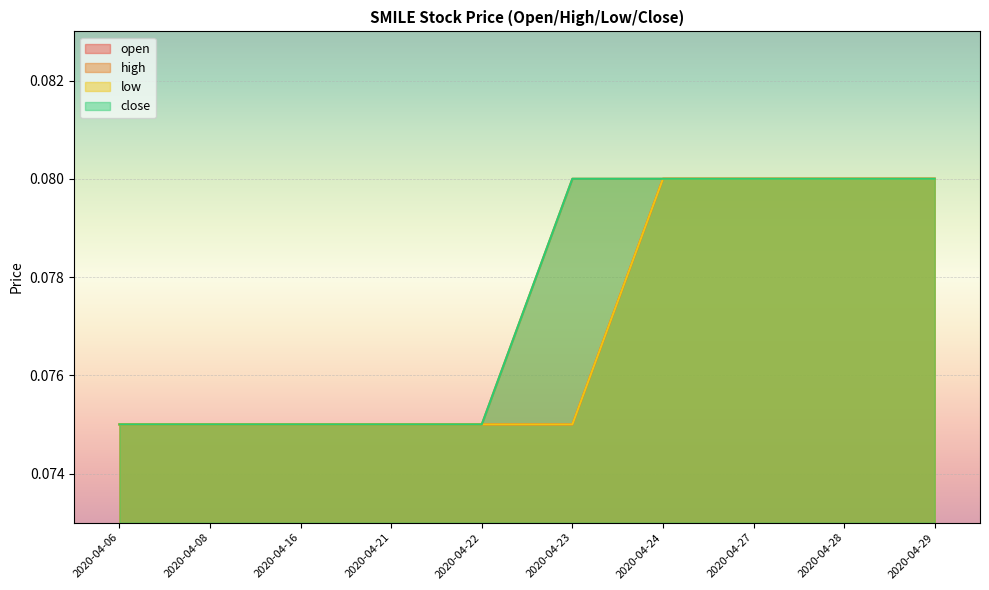

What is the average value of the low series?

0.1